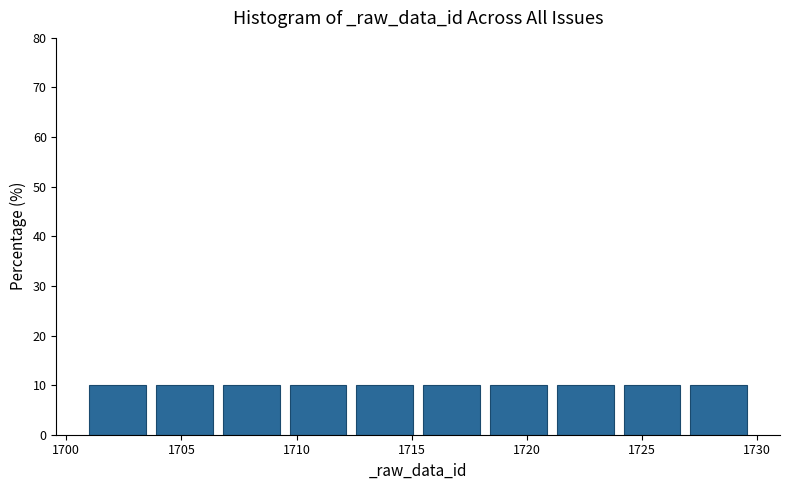

What is the height of the bar covering 1718.4 to 1721.3 on the x-axis? Neither the bar edges nor the heights are printed on the chart, so give them approximately, as read against the axes.

10